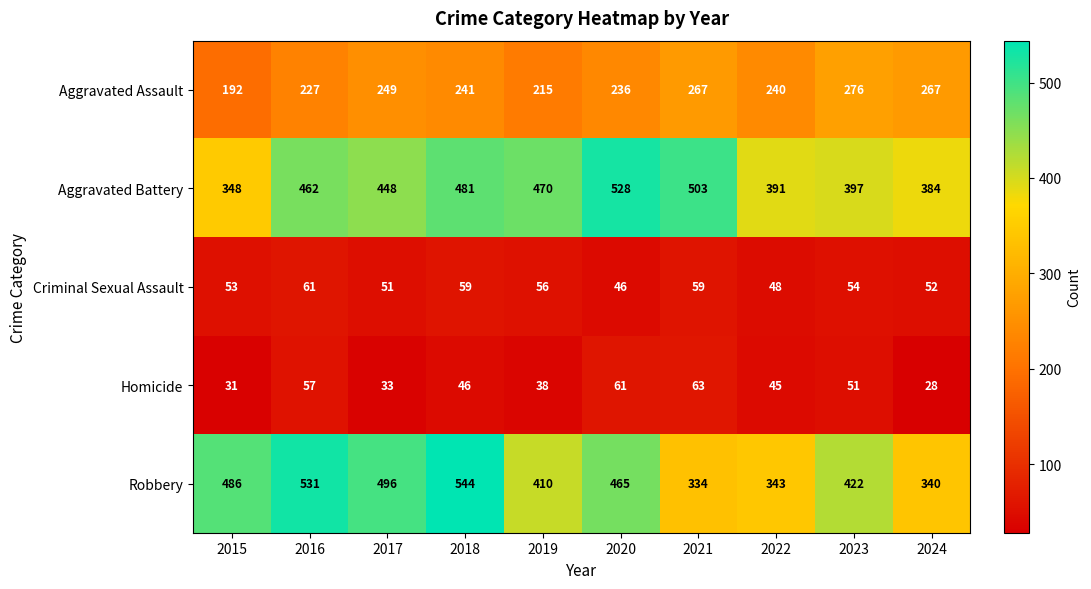

Rank the series at 2017 from highest to lowest value.

Robbery, Aggravated Battery, Aggravated Assault, Criminal Sexual Assault, Homicide